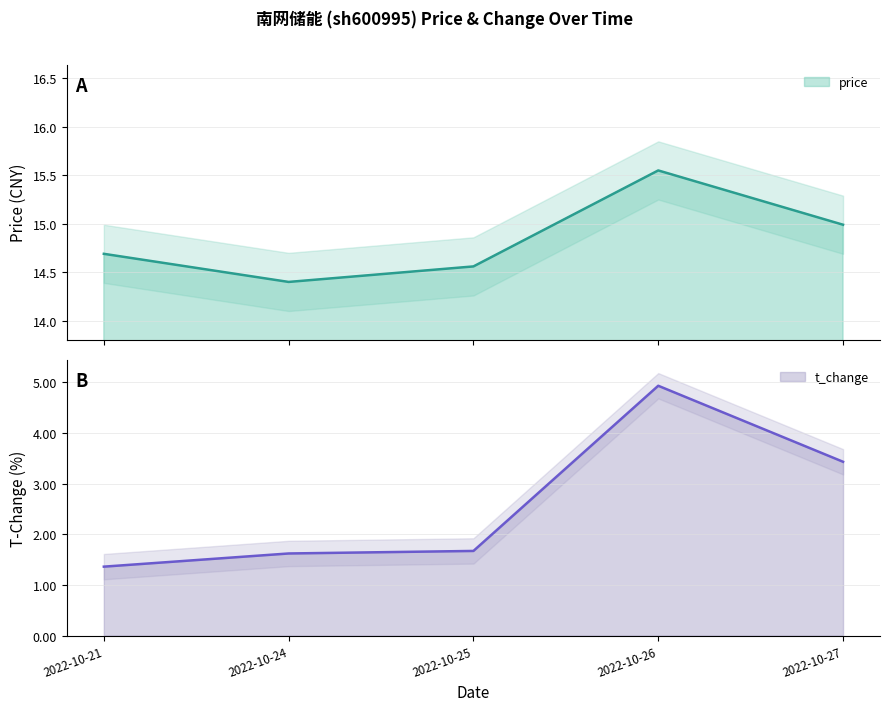

Which label corresponds to the smallest value in the chart?

2022-10-21